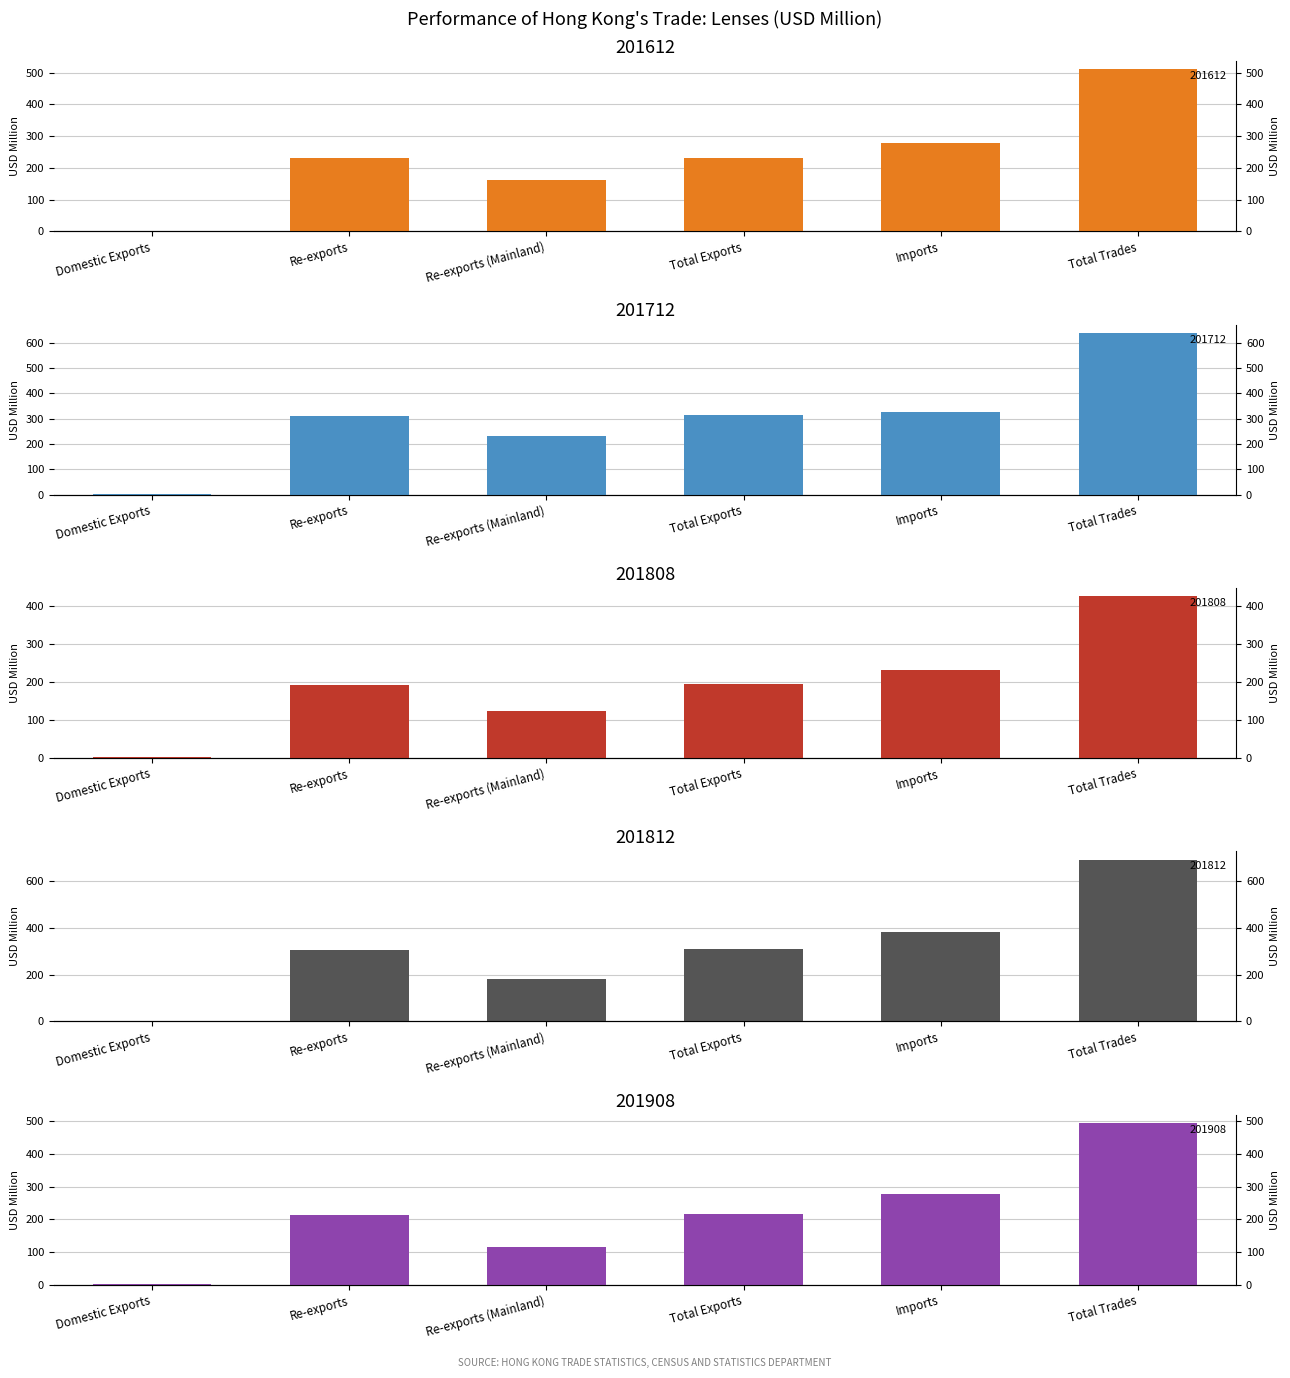

The value of 201612 at Re-exports is 351.9. True or false?

False